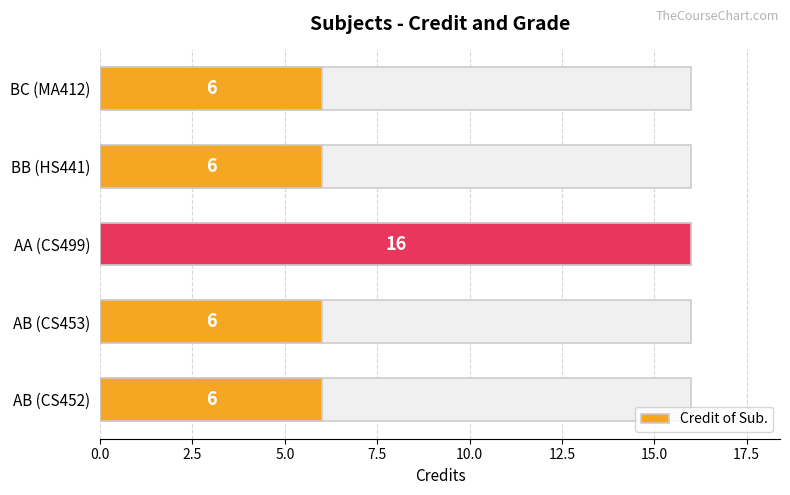

Does the chart contain any negative values?

No